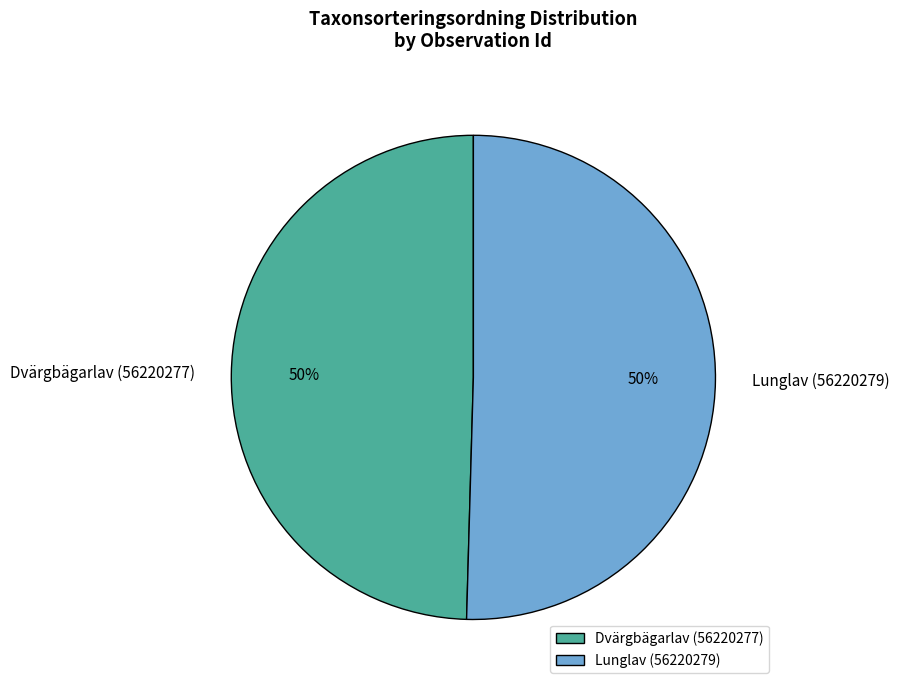

The Dvärgbägarlav (56220277) slice represents 63% of the pie. True or false?

False